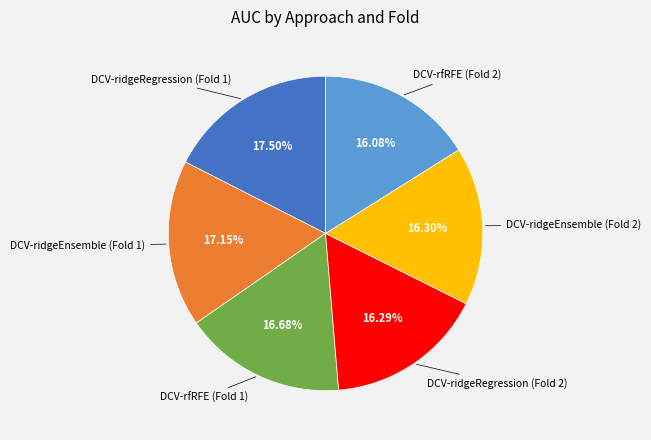

Does DCV-ridgeRegression (Fold 1) account for over 50% of the chart?

No